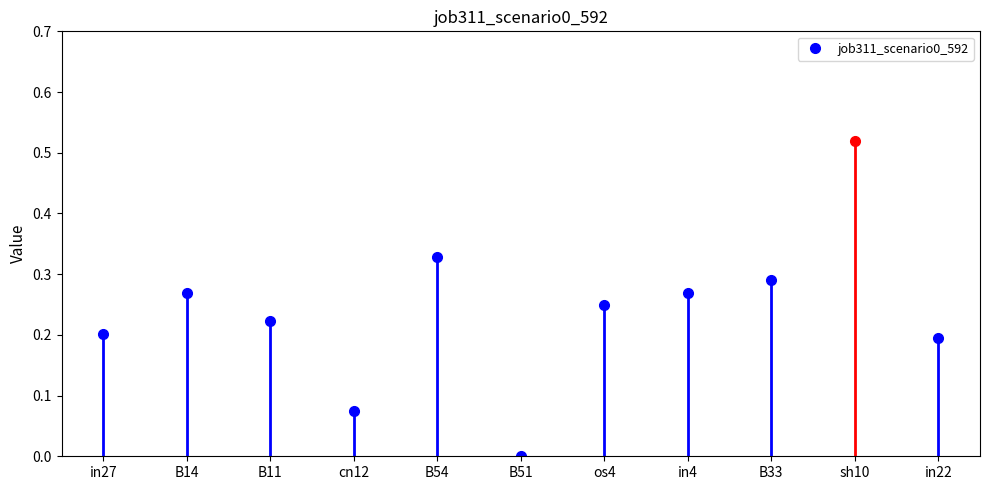

Where is the data nearest to the value 0?

B51